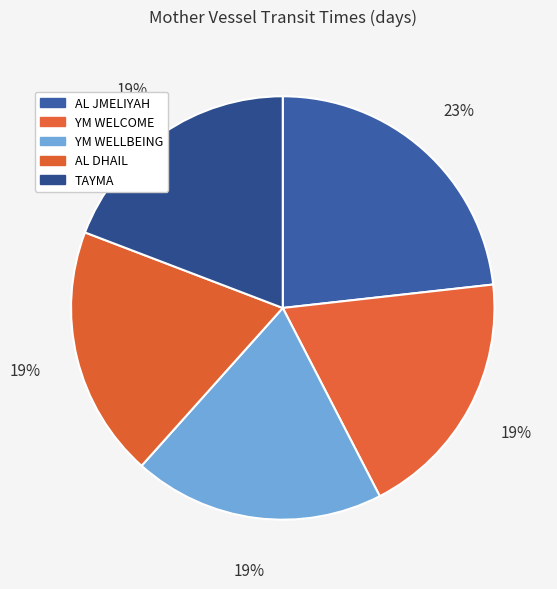

How many segments does this pie chart have?

5